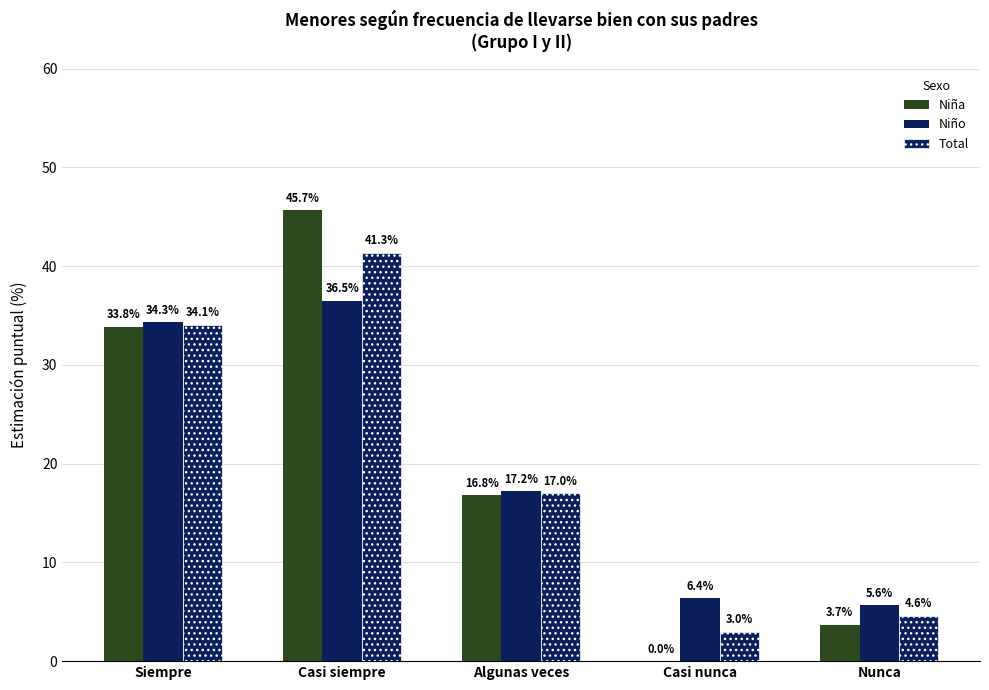

The Niño series shows 6.4 at Casi nunca. True or false?

True